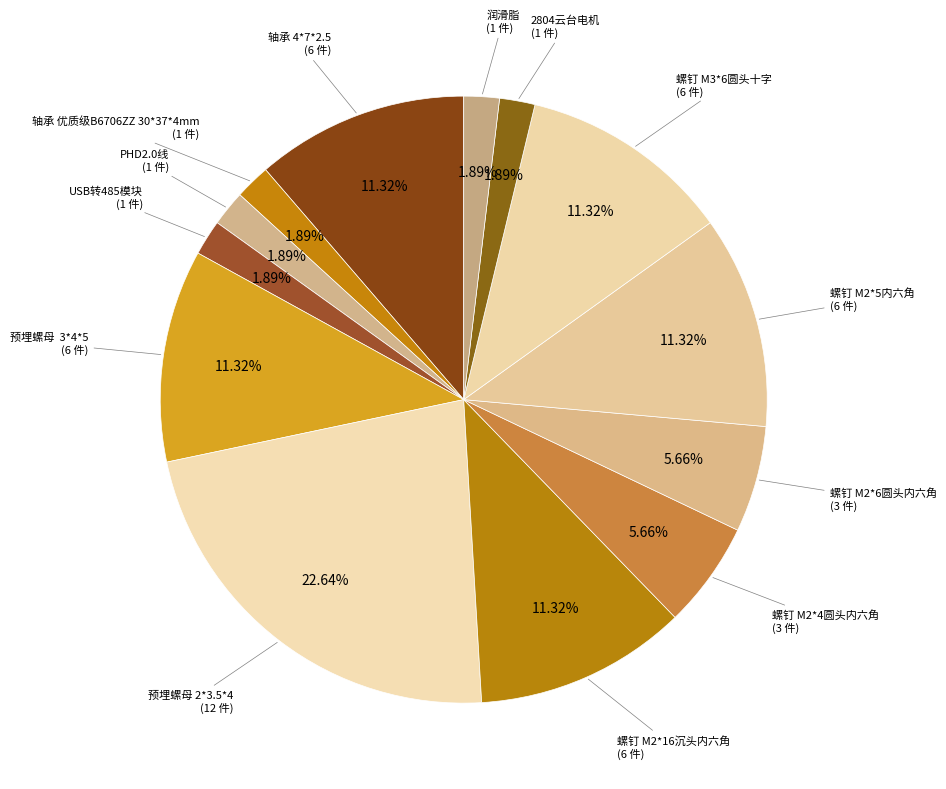

Does 轴承 4*7*2.5 account for over 50% of the chart?

No